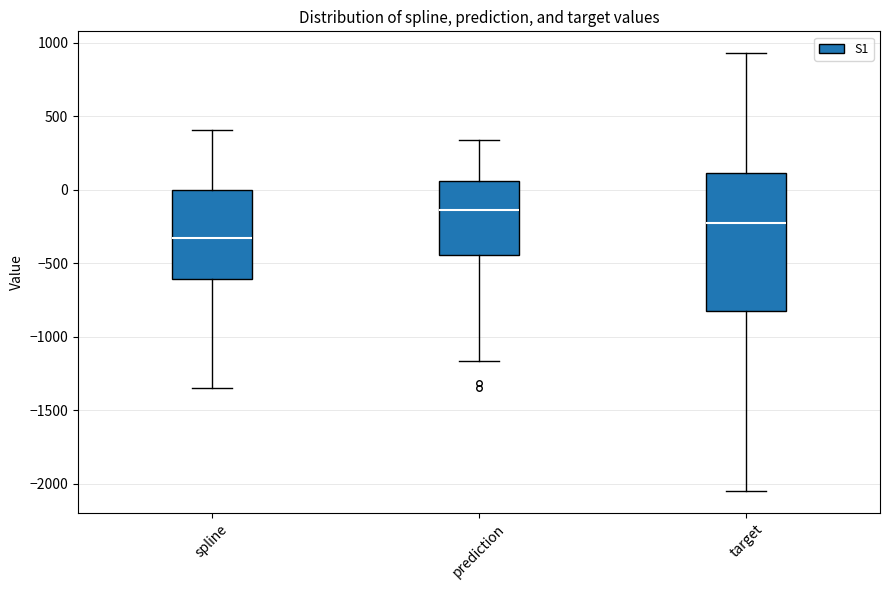

Where is the upper edge of the box for prediction on the y-axis? The values are not printed on the chart, so give them approximately, as read against the axis.

50